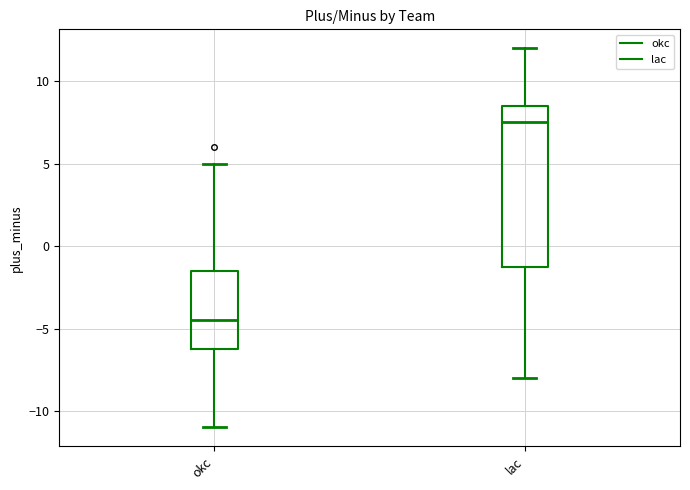

Which box is the tallest, from its lower edge to its upper edge?

lac